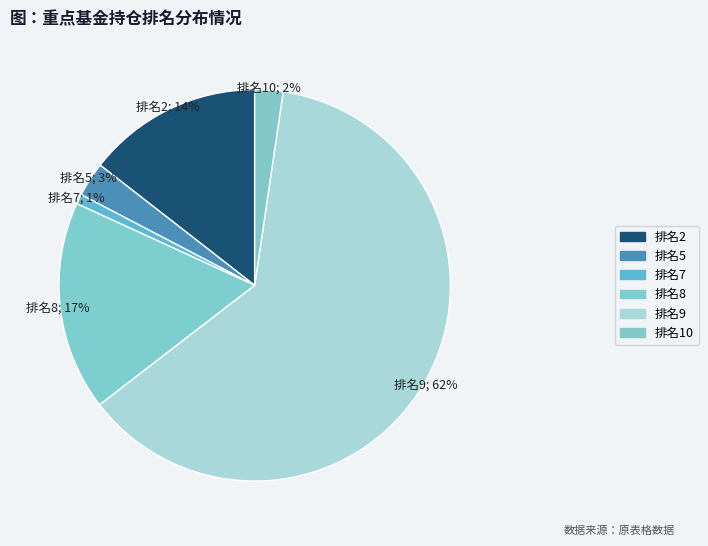

How many segments does this pie chart have?

6